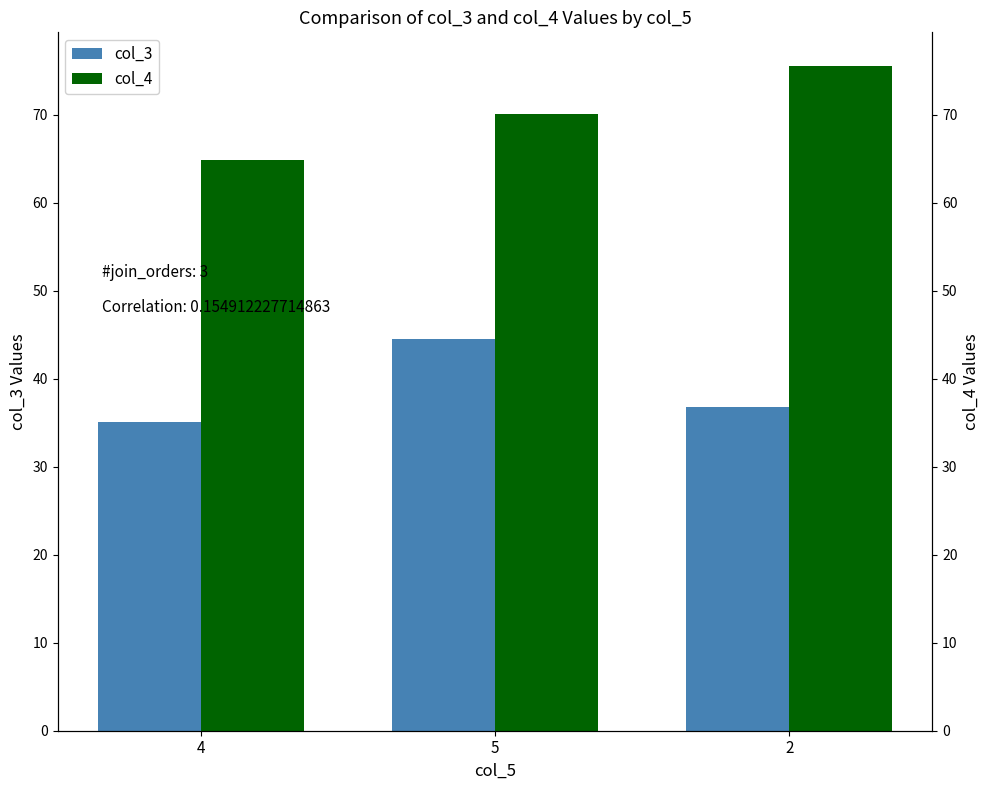

Rank the series at 4 from lowest to highest value.

col_3, col_4